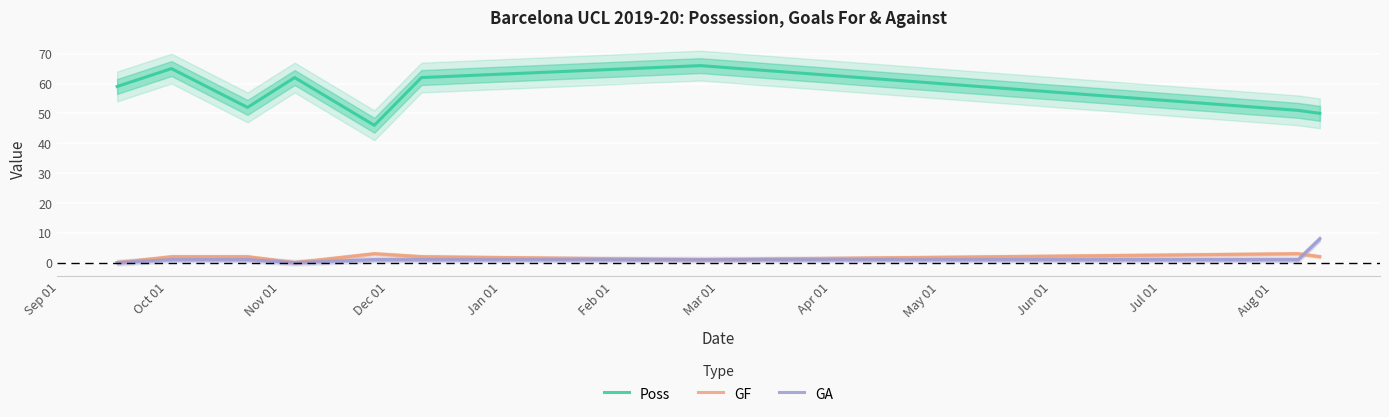

What is the lowest value of the Poss series?

46